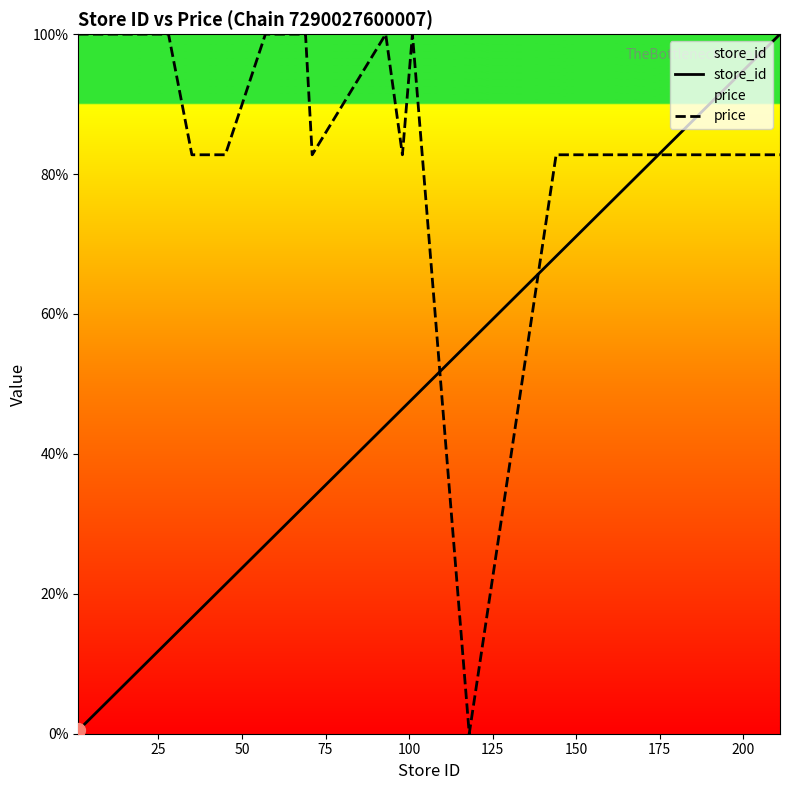

What are all the series names shown in the legend?

store_id, price